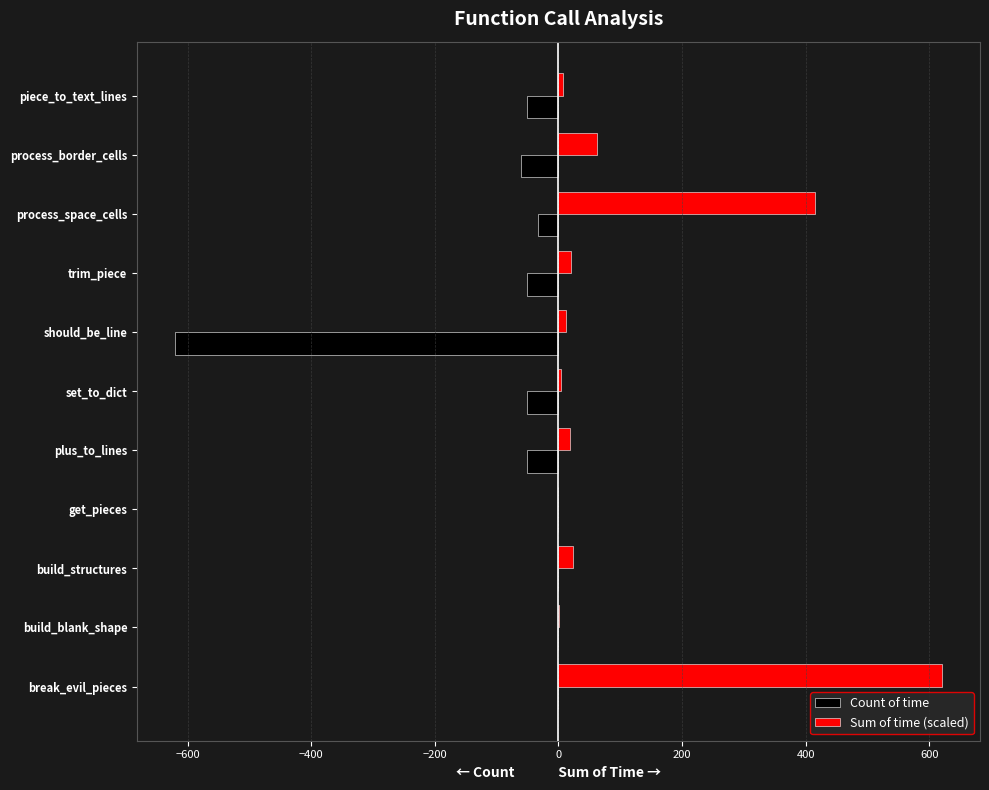

What is the sum of all Sum of time (scaled) values?

1184.0